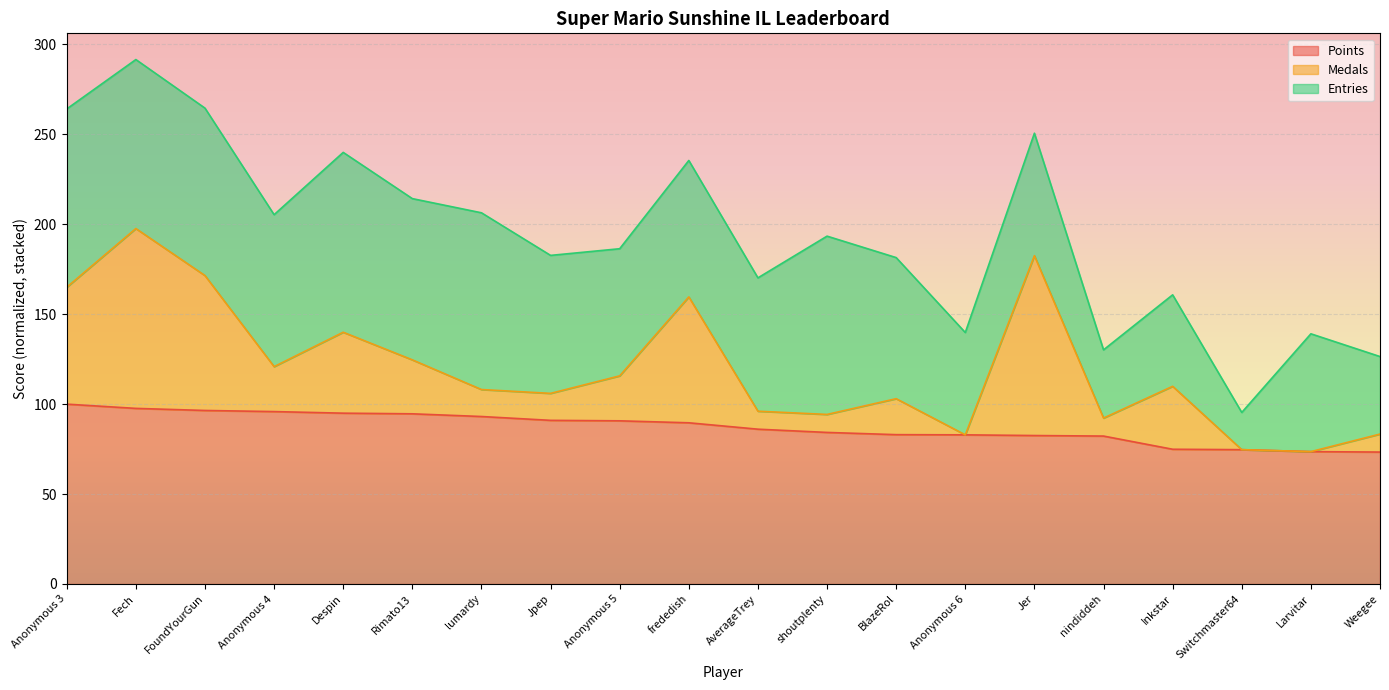

At which category does the chart reach its minimum across all series?

Weegee